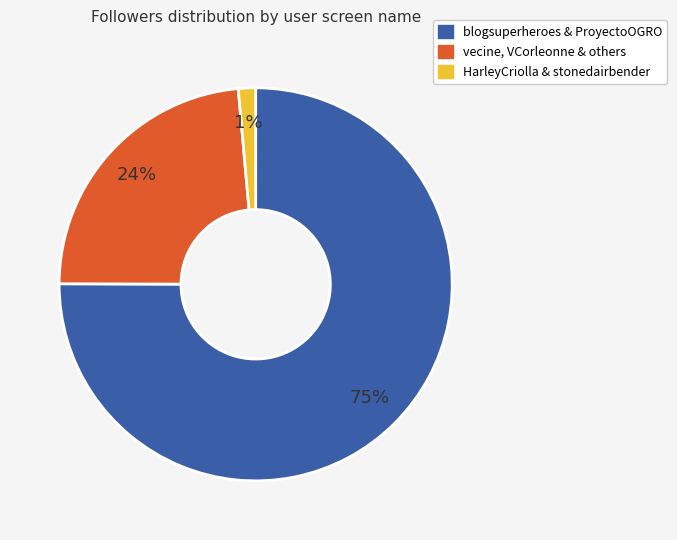

To the nearest percent, what is the average slice percentage?

33%